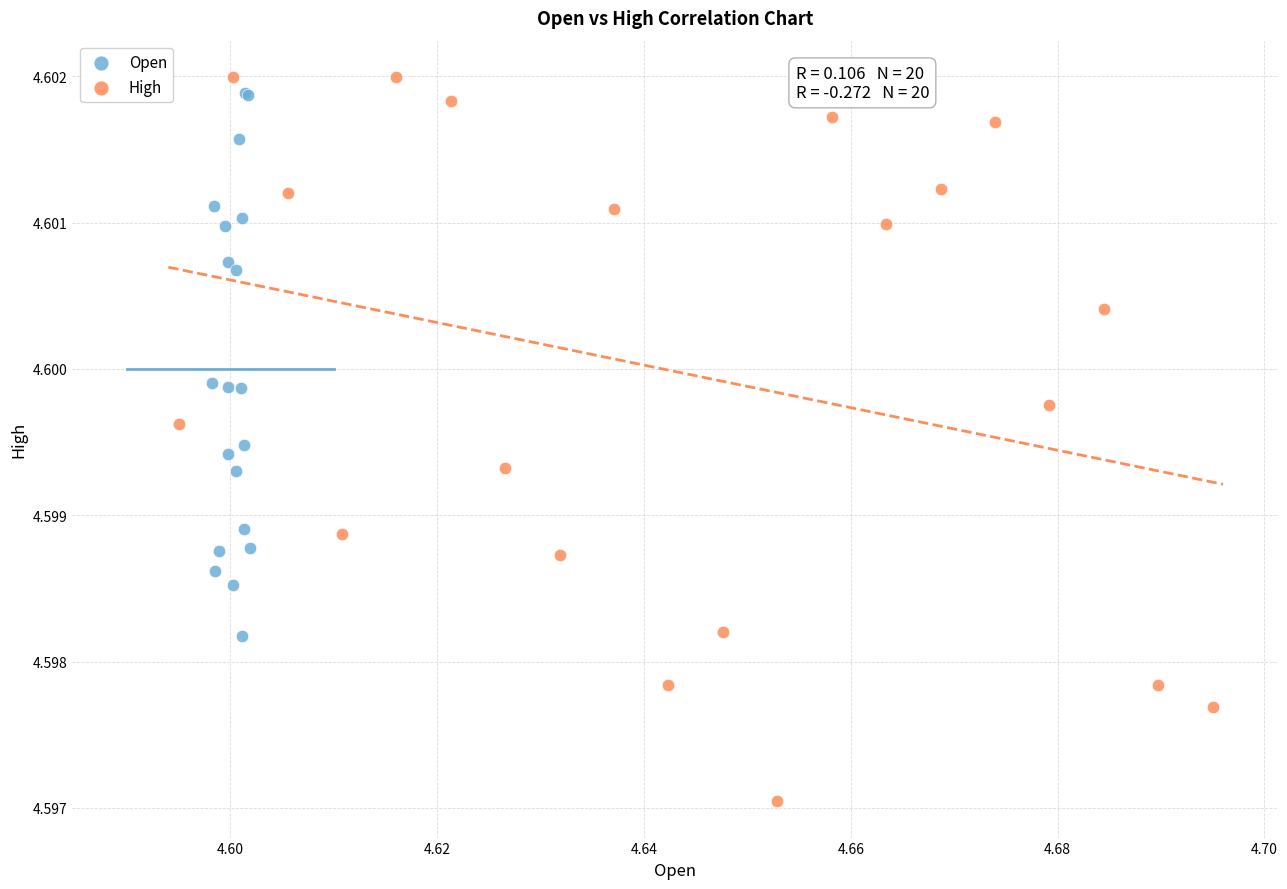

Which series has the largest Y range (max minus min)?

High